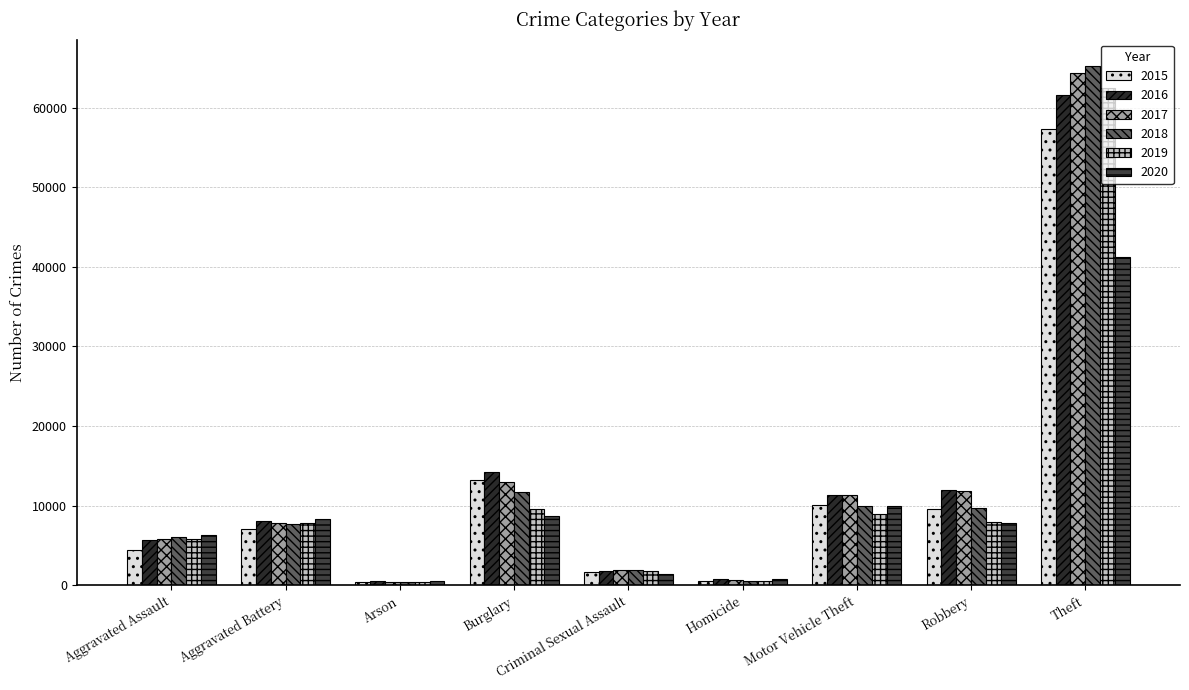

Is it true that 2018 equals 1962 at Criminal Sexual Assault?

True